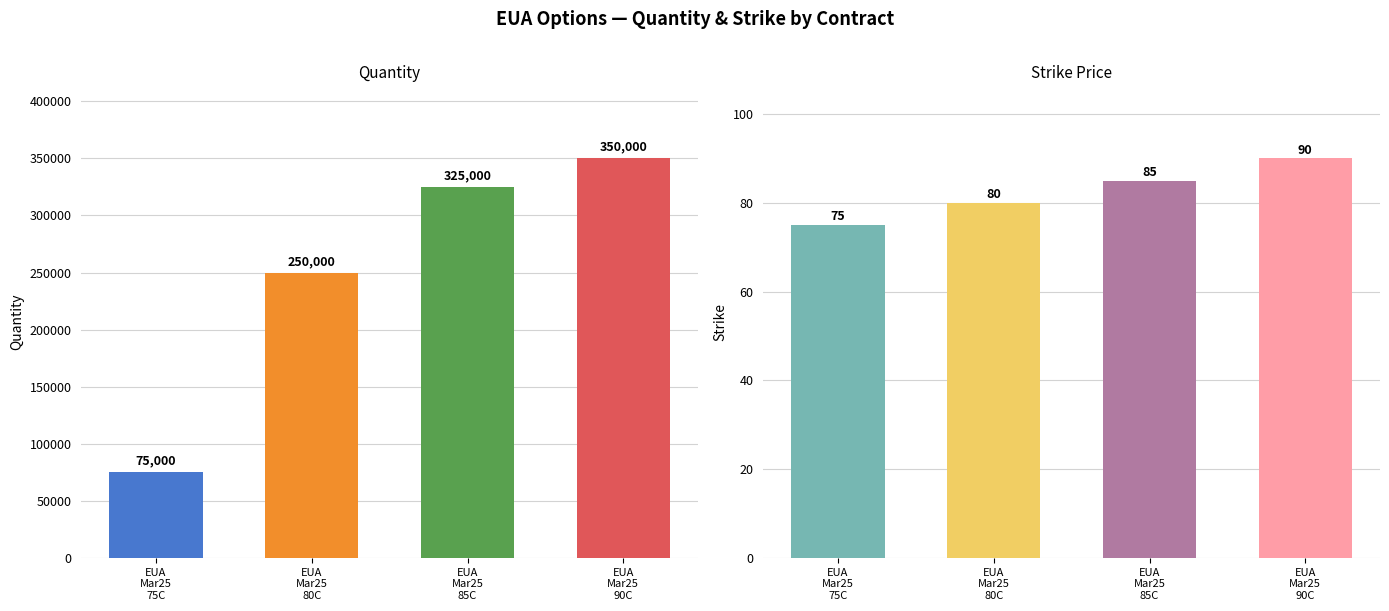

True or false: Qty has a value of 503207 at EUA
Mar25
90C.

False